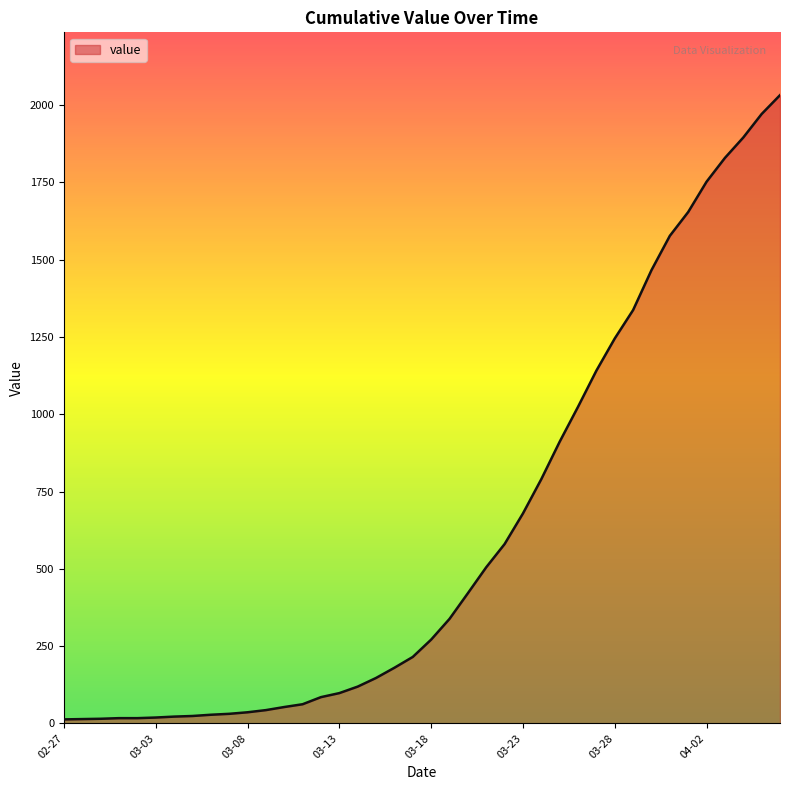

What is the difference between the maximum and minimum values?

2019